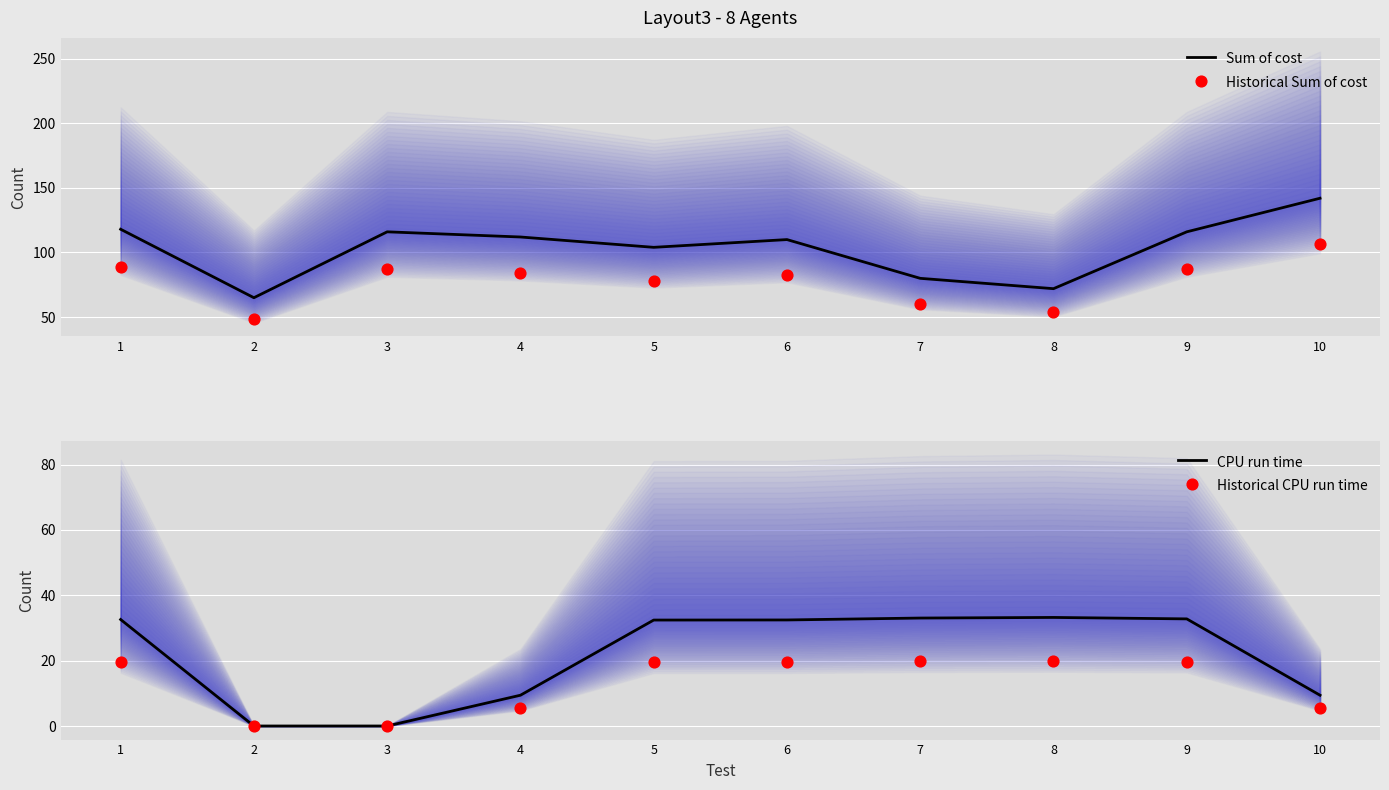

Which series reaches the minimum Y coordinate?

Historical CPU run time